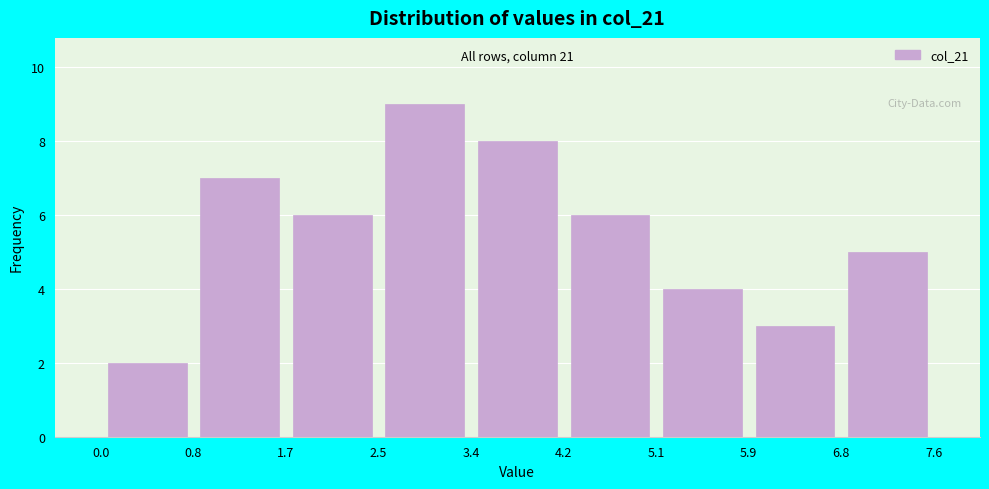

Over which range of the x-axis is the bar tallest?

2.5 to 3.4